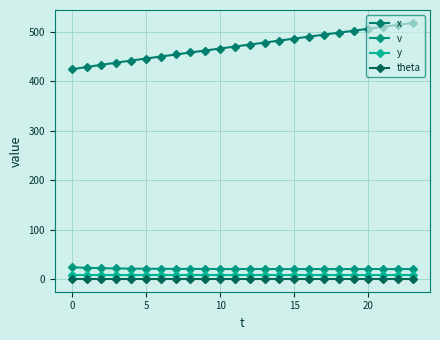

True or false: x and v intersect in this chart.

False